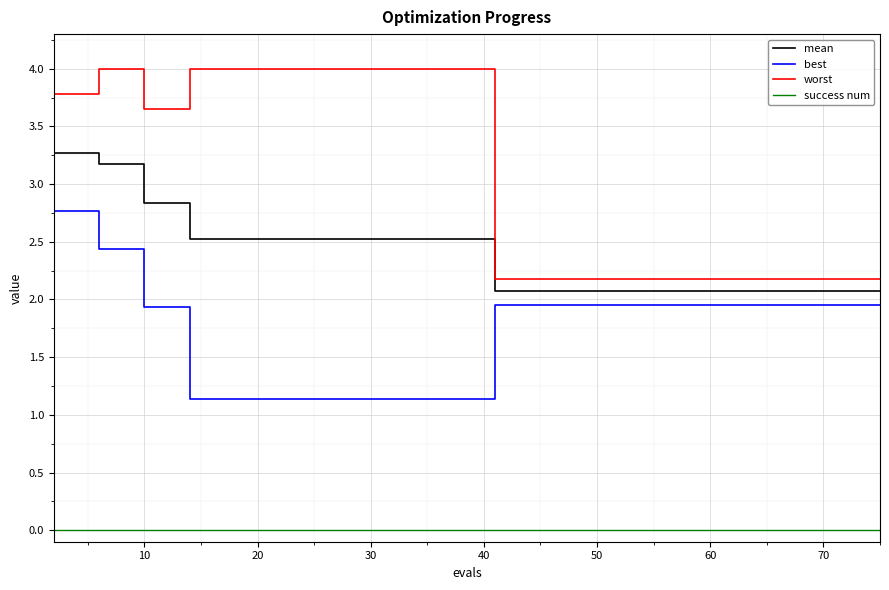

True or false: best and success num intersect in this chart.

False